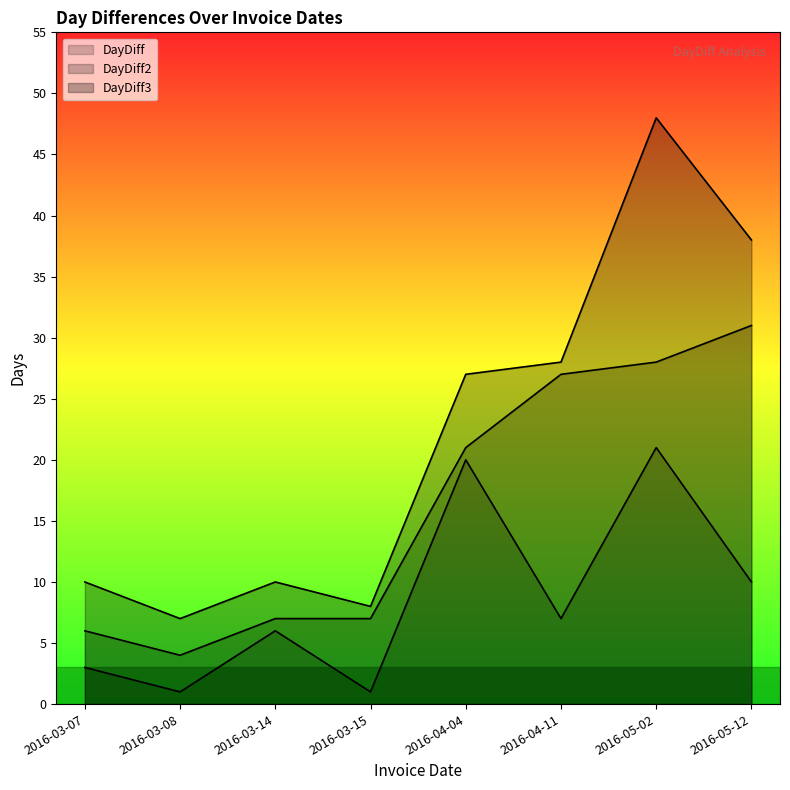

The DayDiff series shows 4 at 2016-03-07. True or false?

False